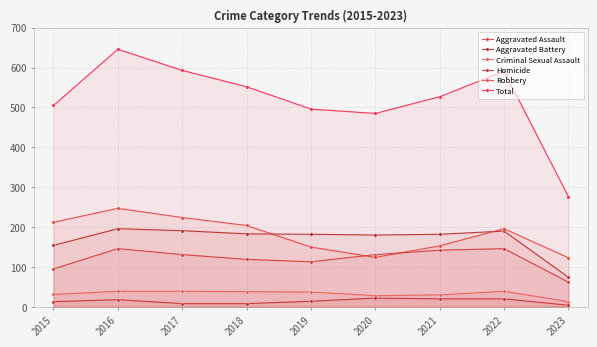

Count the number of categories in the chart.

9